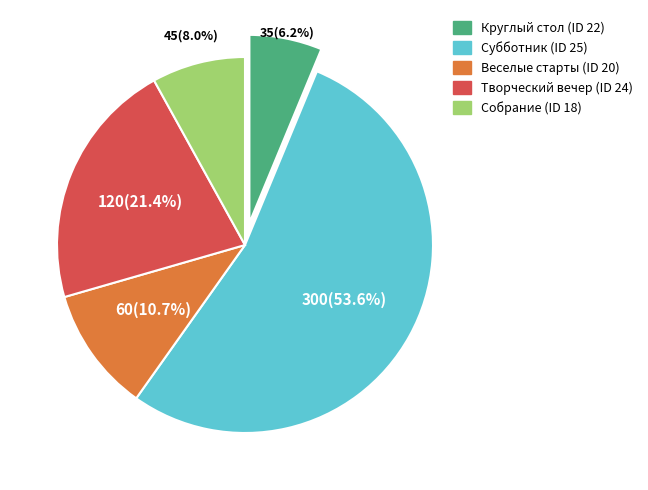

To the nearest percent, what is the average slice percentage?

20%